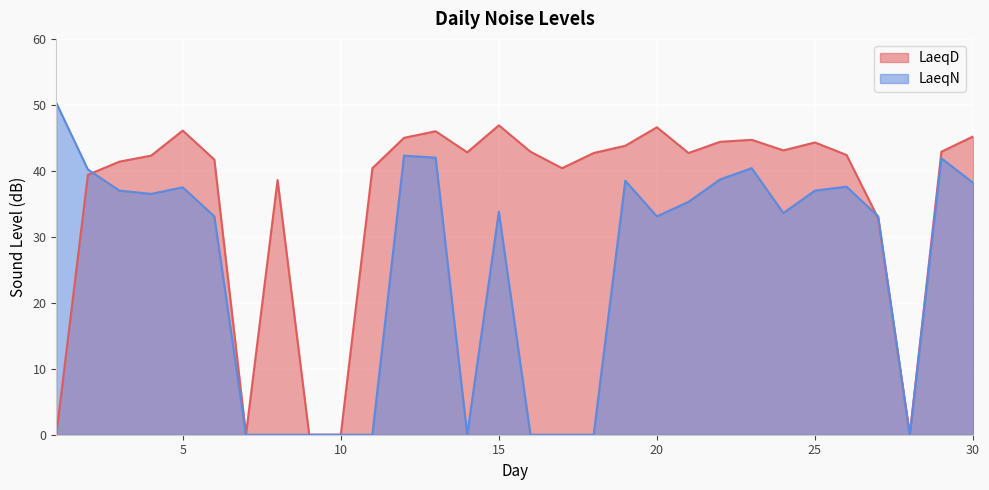

Reading left to right, what are all the values shown in this chart?

LaeqD: 1=0.0	2=39.4	3=41.4	4=42.3	5=46.1	6=41.7	7=0.0	8=38.6	9=0.0	10=0.0	11=40.4	12=45.0	13=46.0	14=42.8	15=46.9	16=42.9	17=40.4	18=42.7	19=43.8	20=46.6	21=42.7	22=44.4	23=44.7	24=43.1	25=44.3	26=42.4	27=32.8	28=0.0	29=42.9	30=45.2
LaeqN: 1=50.3	2=40.2	3=37.0	4=36.5	5=37.5	6=33.1	7=0.0	8=0.0	9=0.0	10=0.0	11=0.0	12=42.3	13=42.0	14=0.0	15=33.8	16=0.0	17=0.0	18=0.0	19=38.5	20=33.1	21=35.3	22=38.7	23=40.4	24=33.6	25=37.0	26=37.6	27=33.1	28=0.0	29=41.9	30=38.2